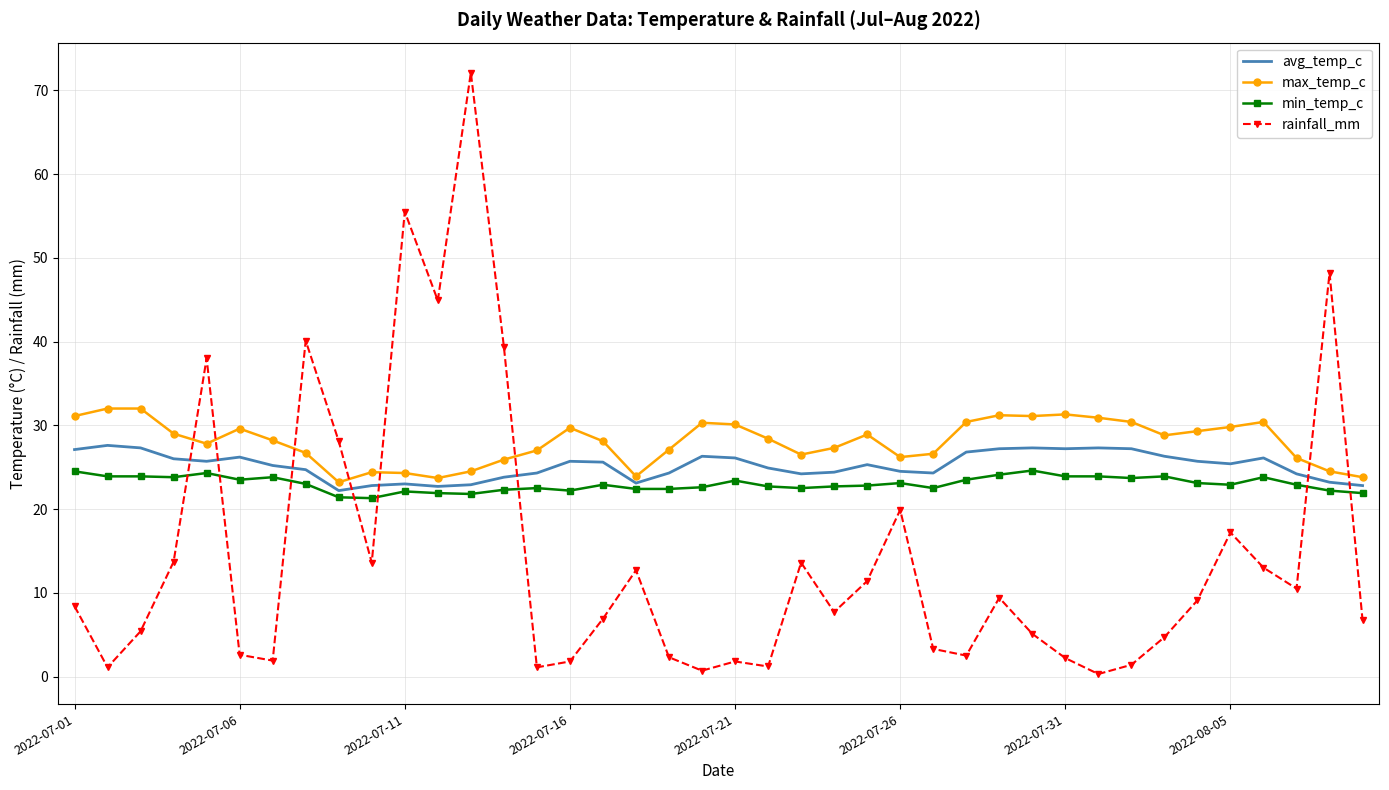

Which series has the widest spread of values?

rainfall_mm